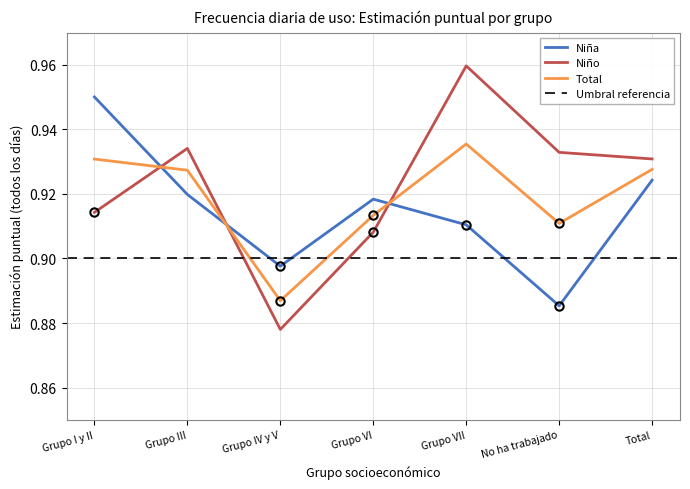

What position from the right is Grupo VII?

3